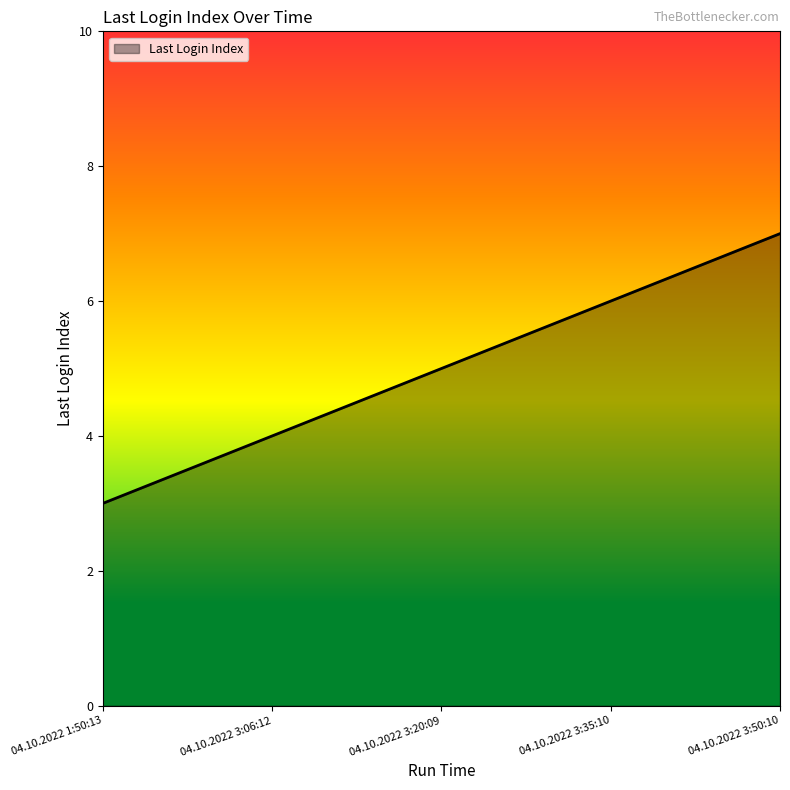

Approximately how many times larger is the value at 04.10.2022 1:50:13 compared to 04.10.2022 3:20:09?

0.6